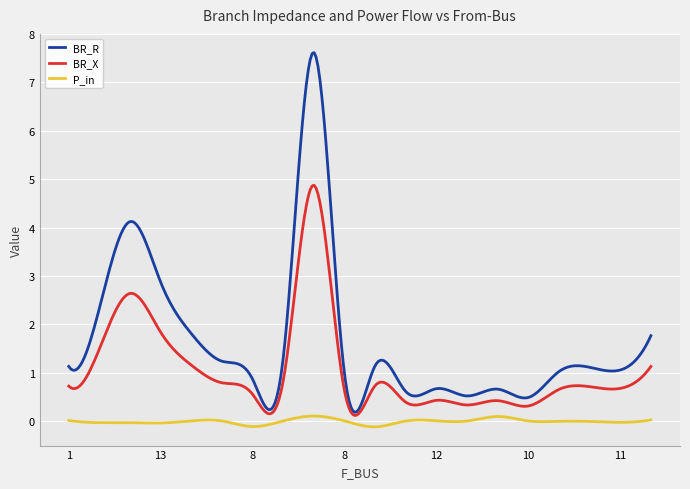

True or false: P_in and BR_X cross at least once.

False